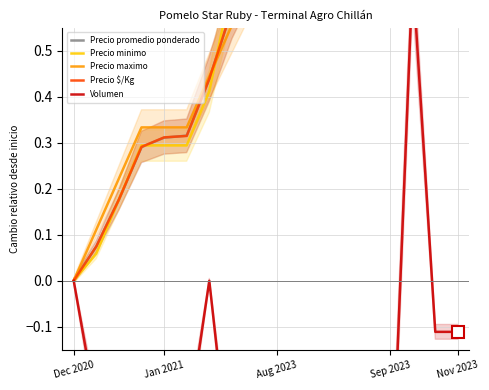

What value does the Precio $/Kg series have at 15?

0.9